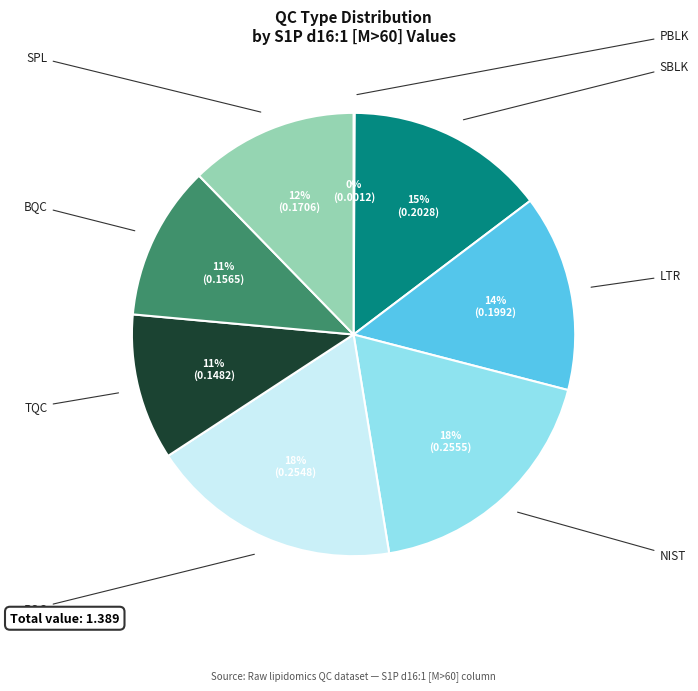

What percentage is the NIST slice, to the nearest percent?

18%